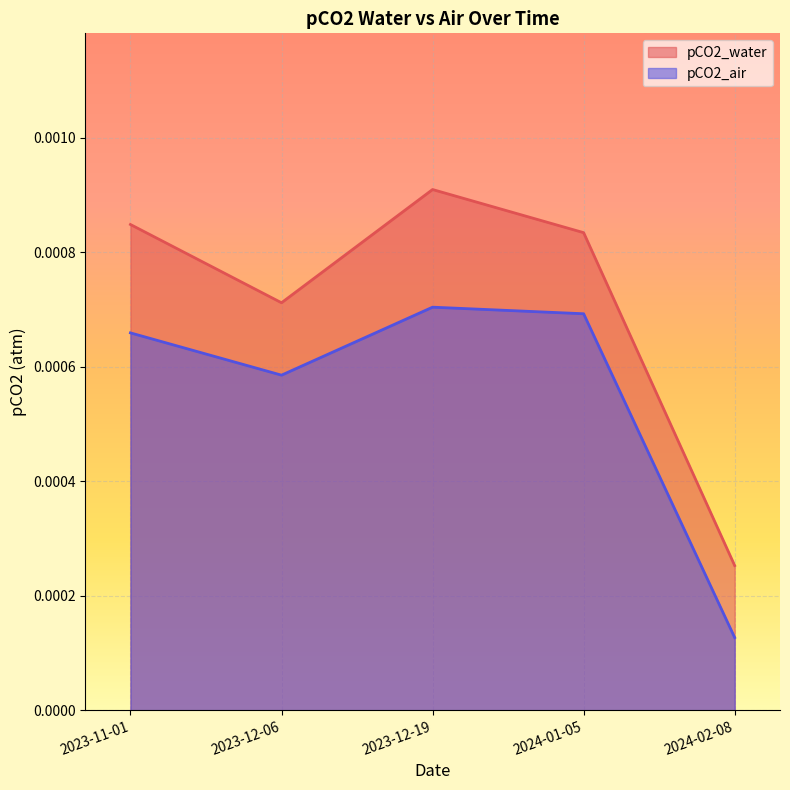

At which category is the sum across all series the highest?

2023-12-19